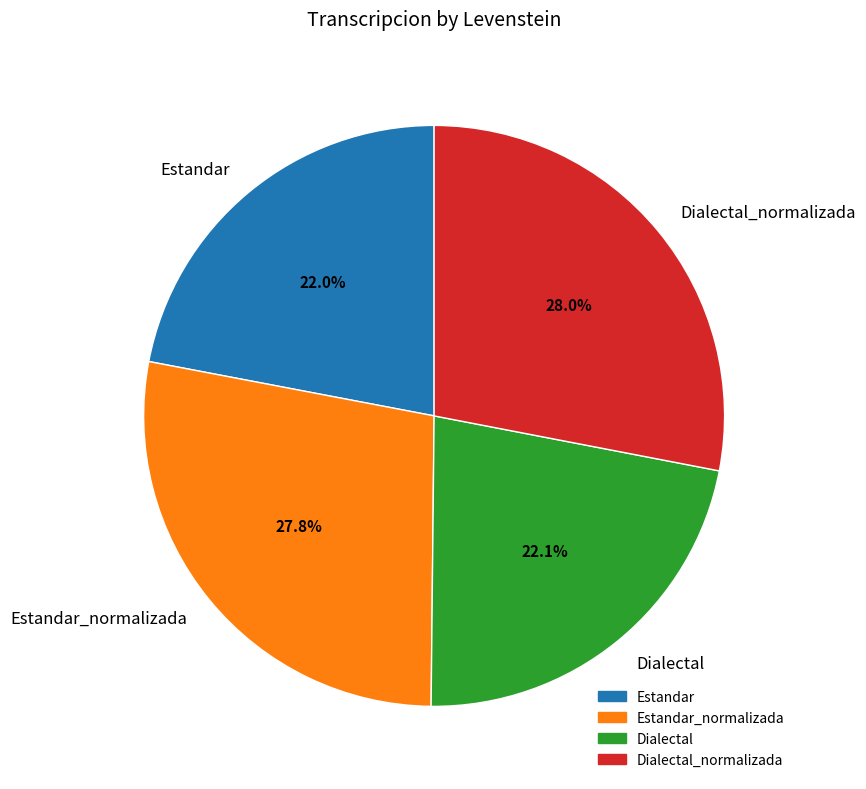

How many slices are in this pie chart?

4